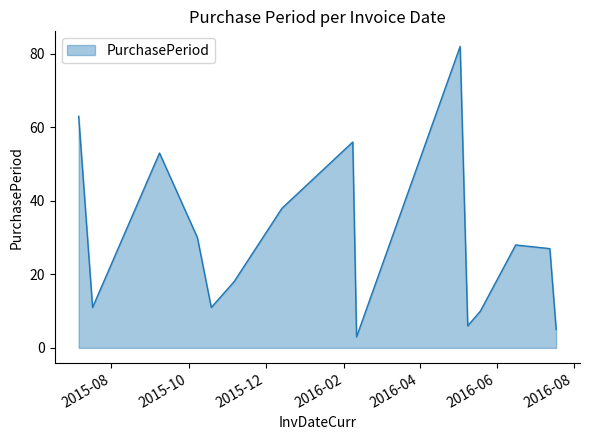

What is the difference between the maximum and minimum values?

79